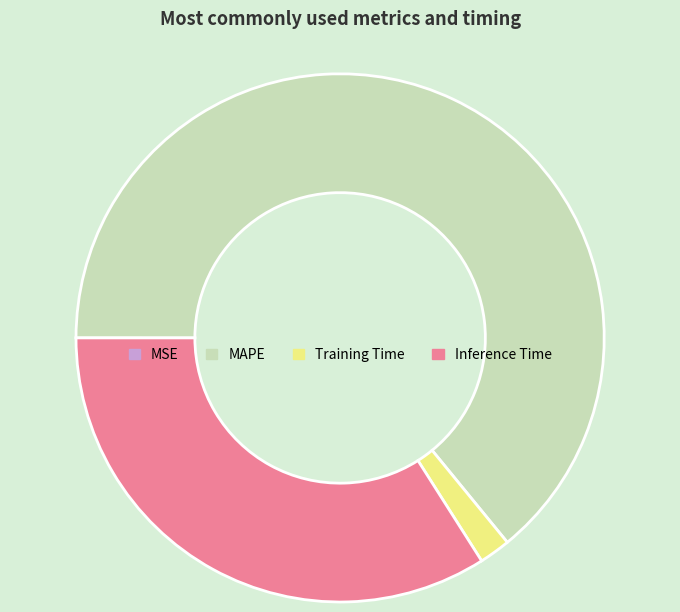

Is Training Time the majority of the pie?

No